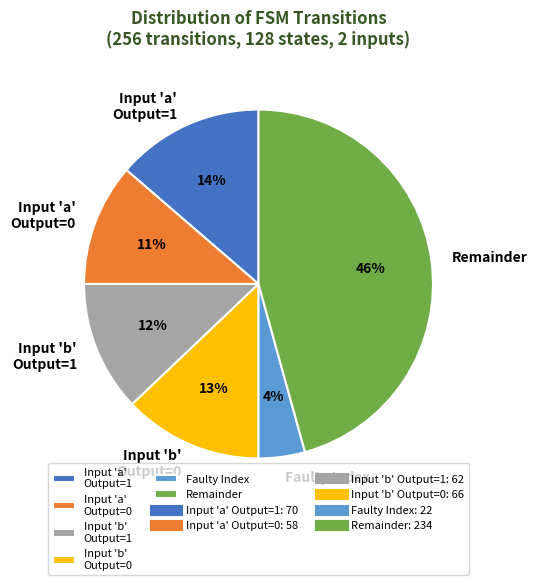

Does any single category account for the majority?

No